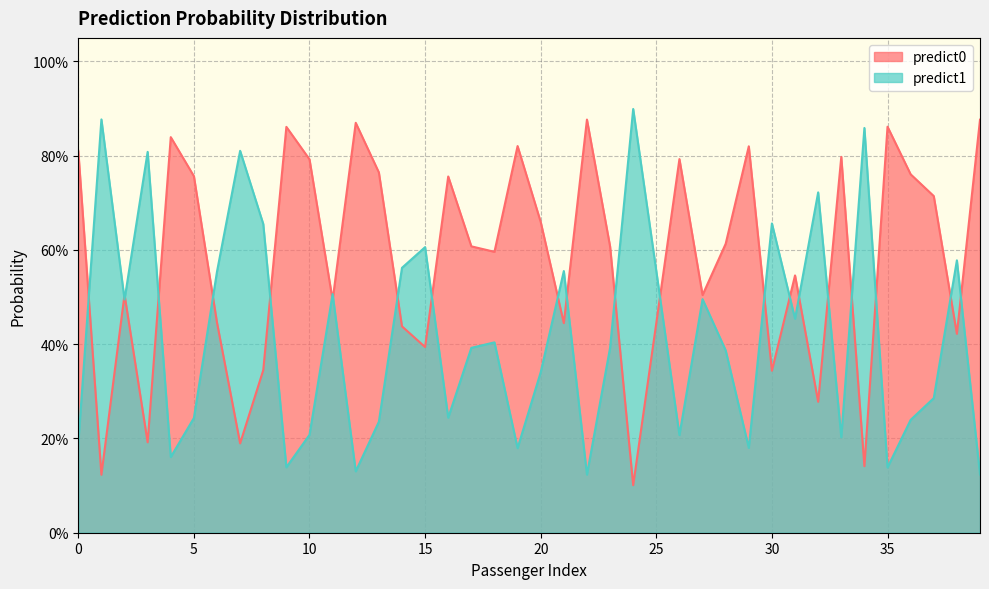

At which category does the chart reach its minimum across all series?

24